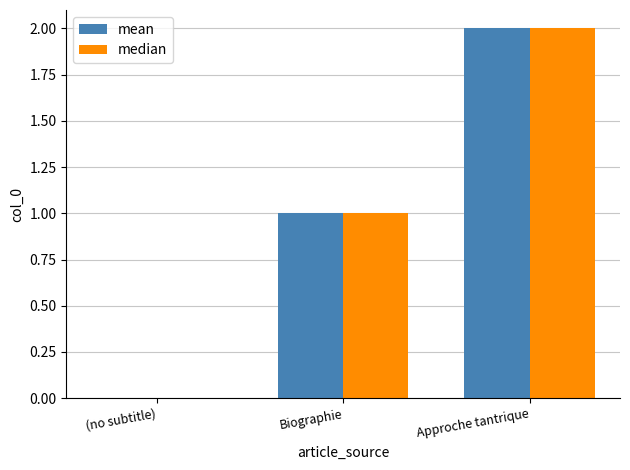

Which category has the highest value across all series?

Approche tantrique